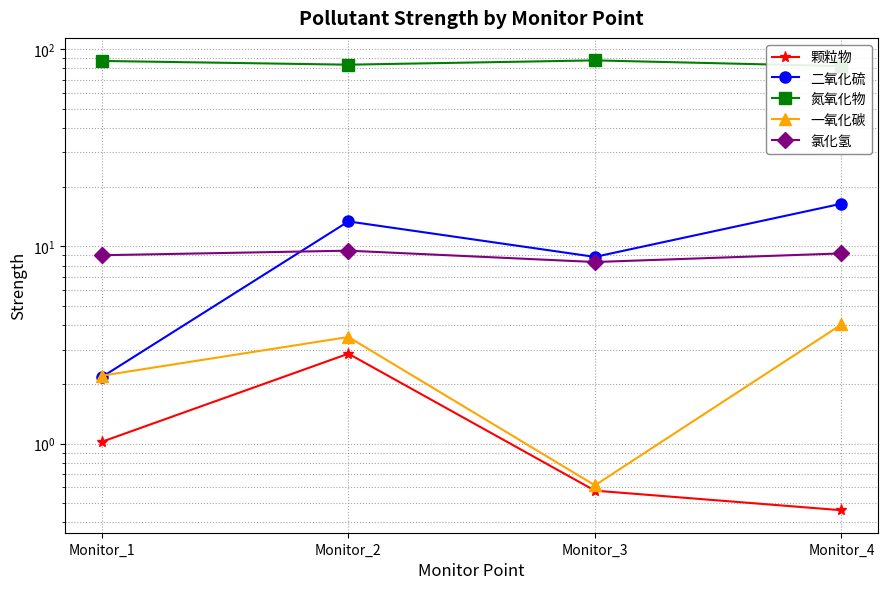

At which category is the sum across all series the highest?

Monitor_2